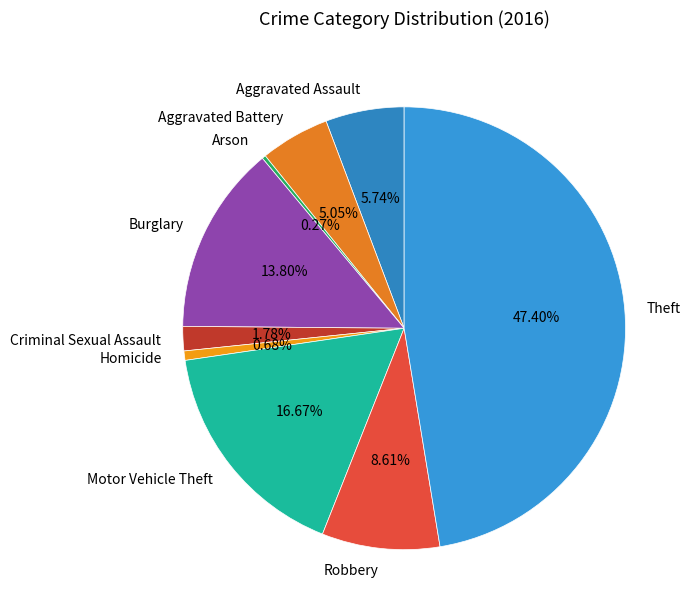

What is the largest slice in the pie chart?

Theft